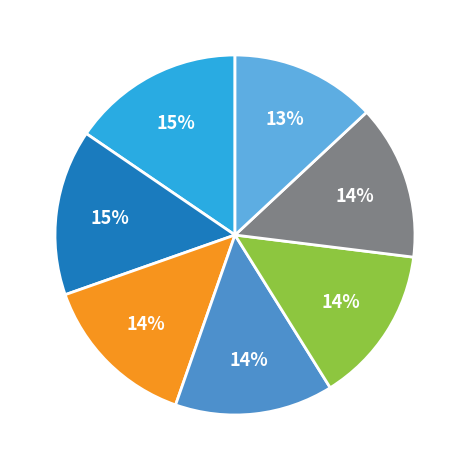

How many slices are in this pie chart?

7